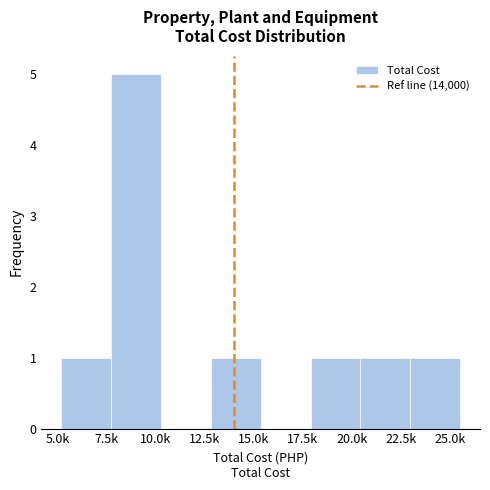

Reading left to right, list all the values displayed in this chart.

7.5k=1	10.0k=5	12.5k=0	15.0k=1	17.5k=0	20.0k=1	22.5k=1	25.0k=1